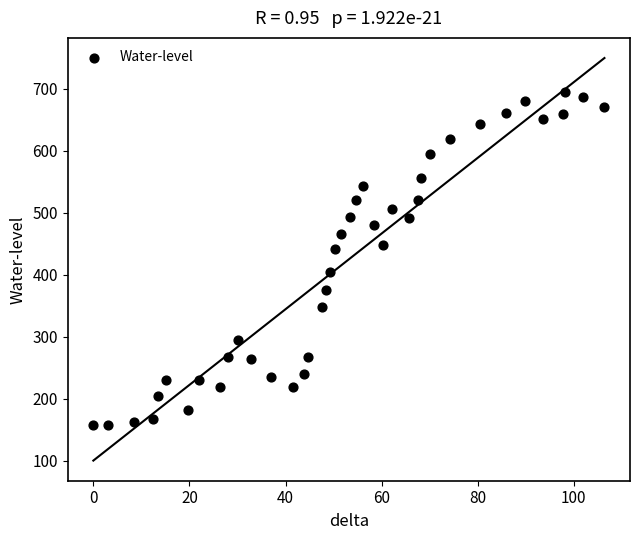

What is the range of X values (max minus min)?

106.4